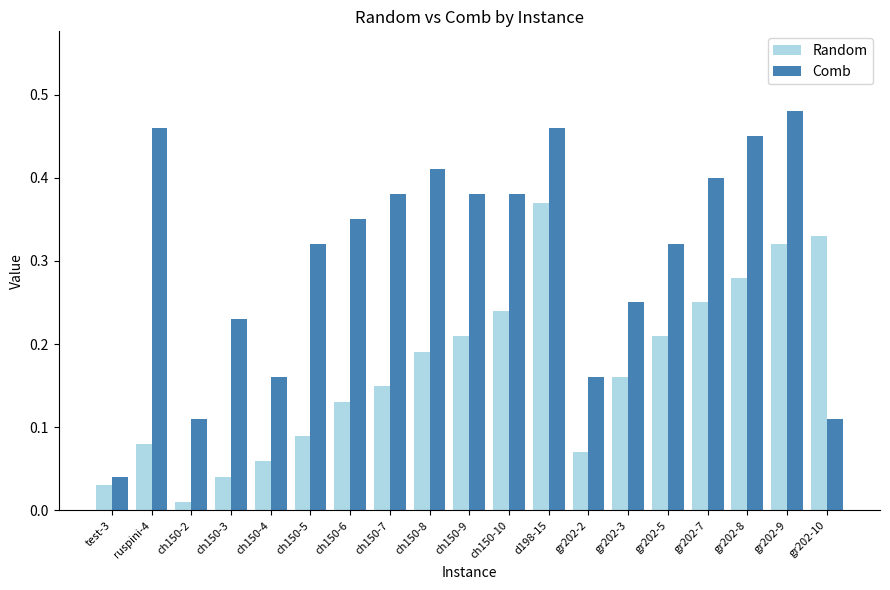

What is the sum of the Comb values at ch150-7 and ch150-3?

0.6